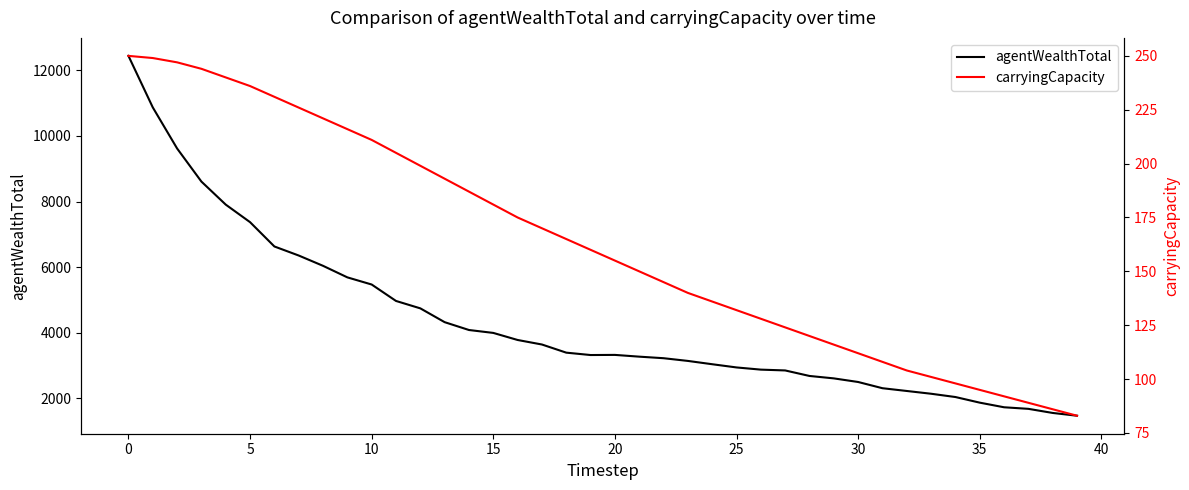

Is this an area chart (filled region under the line)?

No